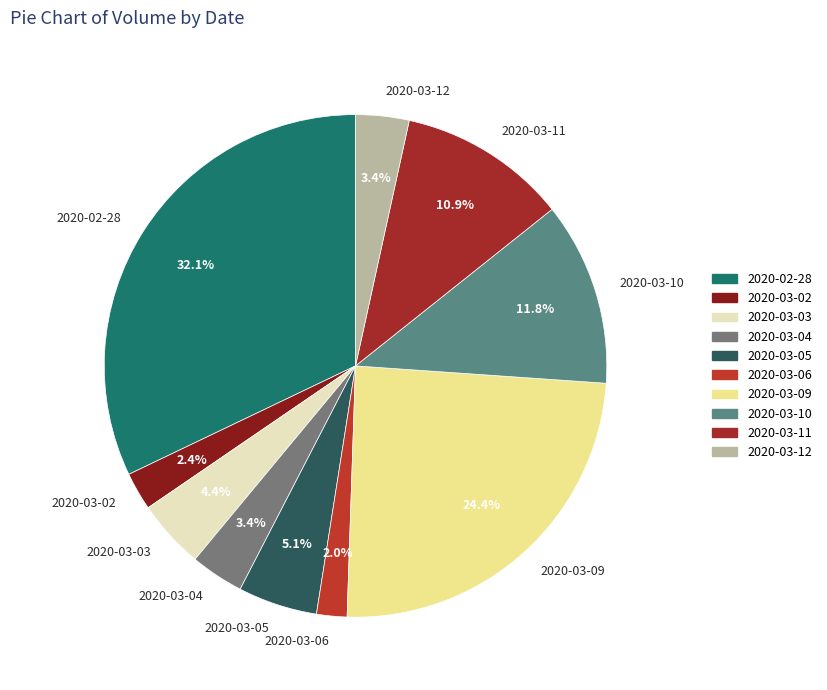

What percentage is the 2020-02-28 slice, to the nearest percent?

32%